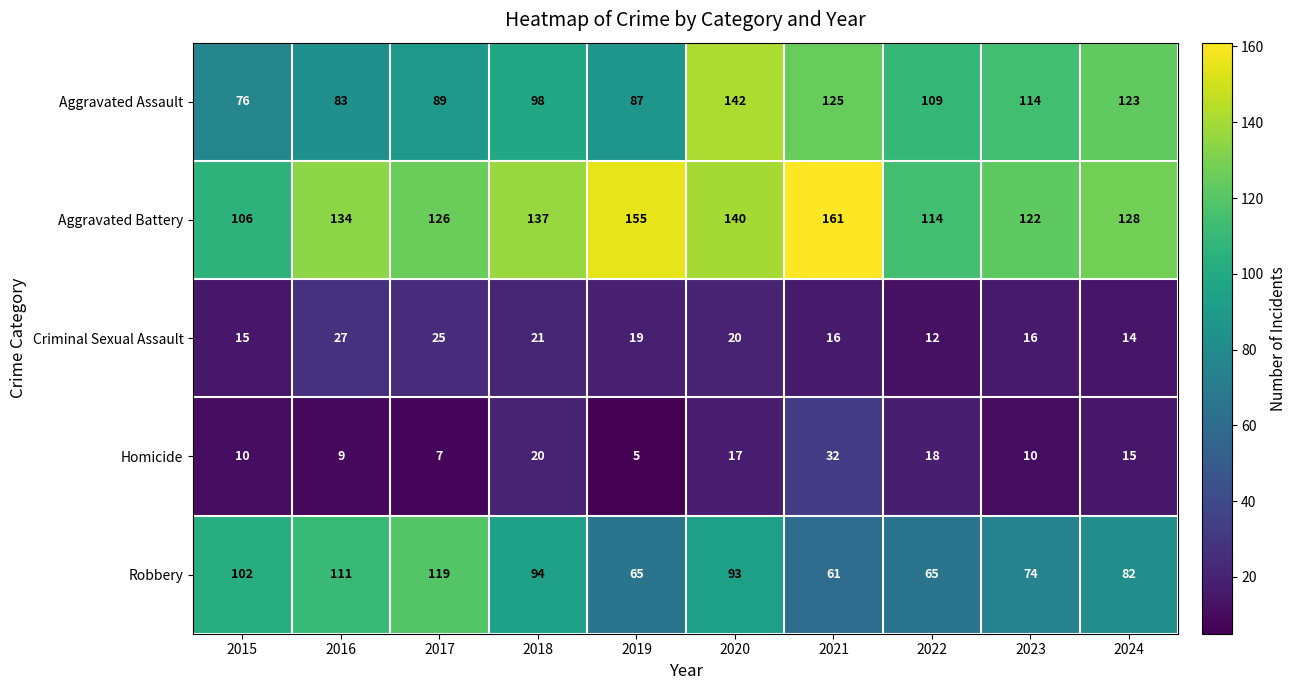

What is the maximum value for Criminal Sexual Assault?

27